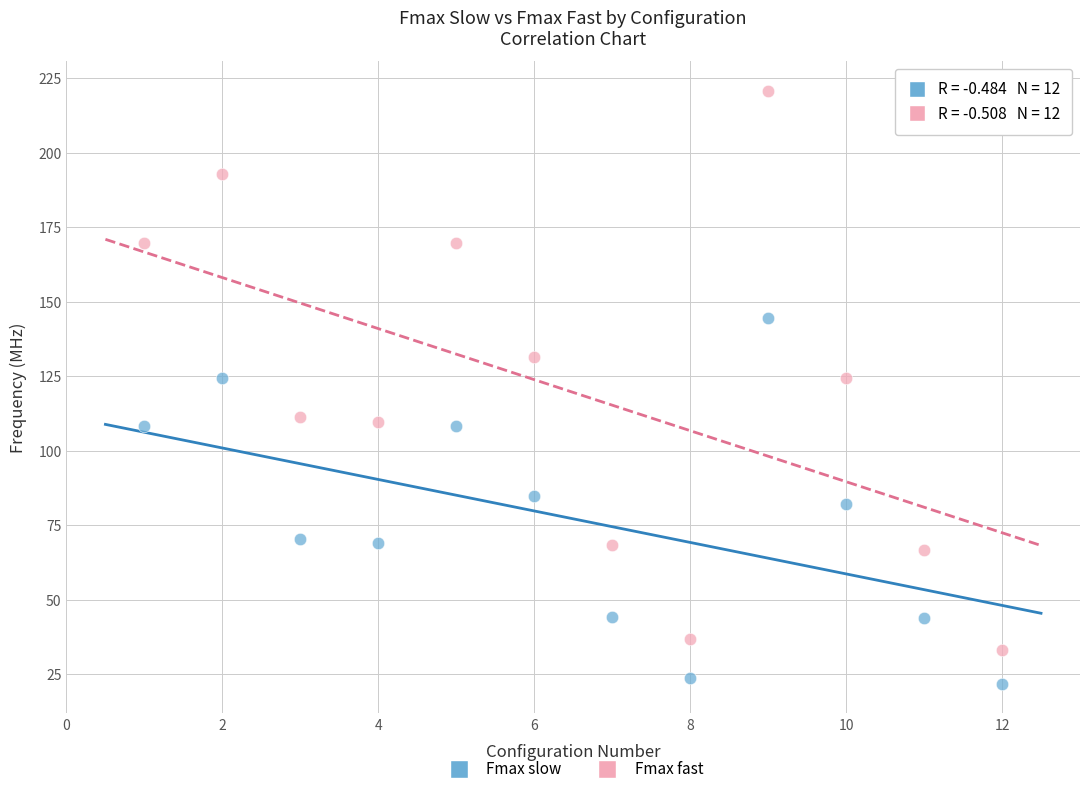

Across all data points, what is the range of Y values (max minus min)?

199.0